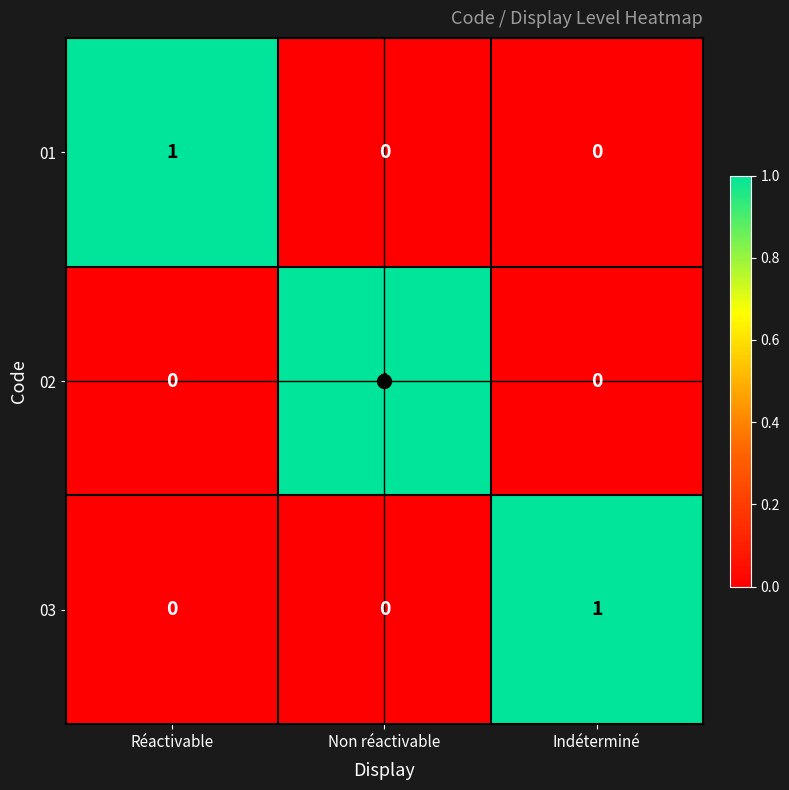

What is the spread (max minus min) of values at Indéterminé?

1